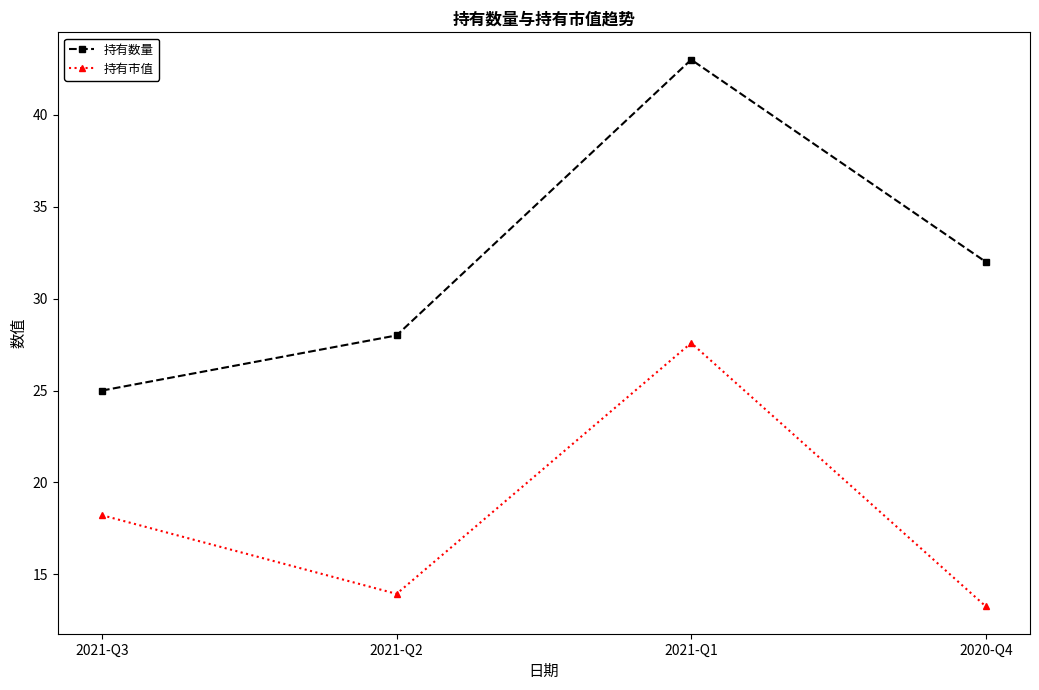

How many series are shown in this chart?

2